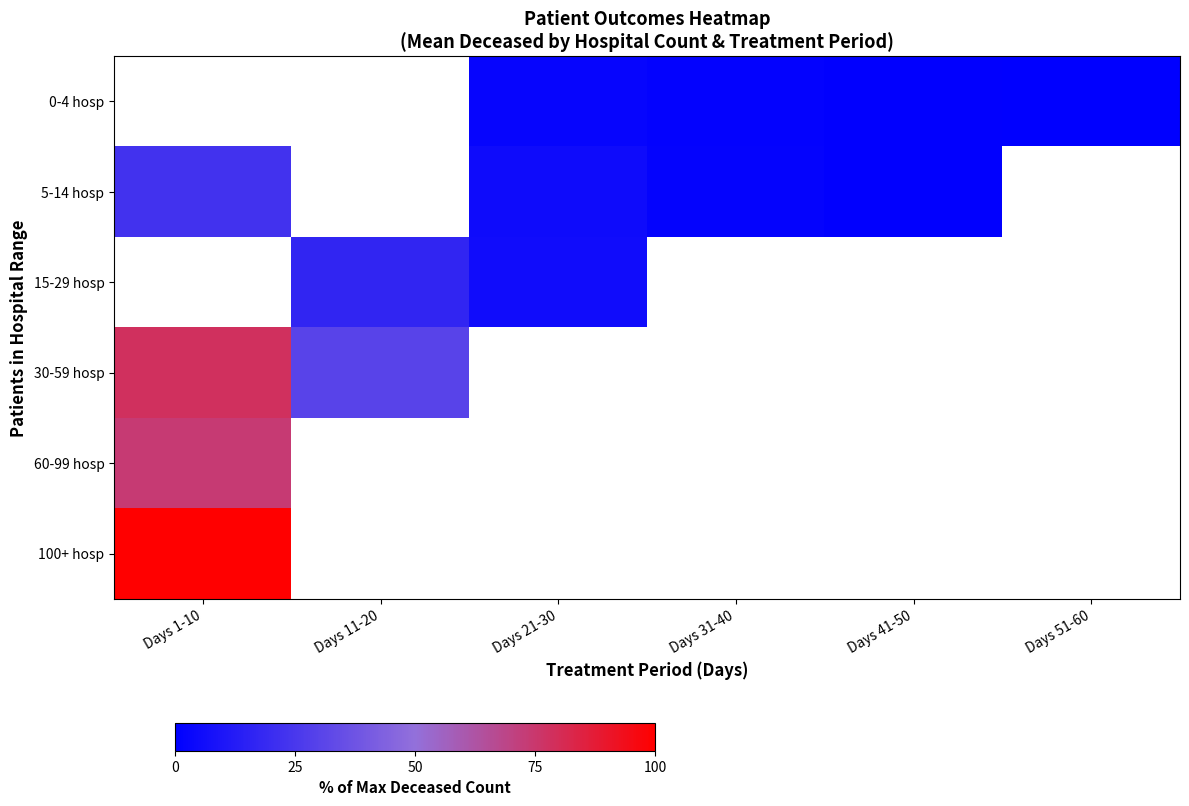

Which series changed the most between Days 1-10 and Days 11-20?

30-59 hosp